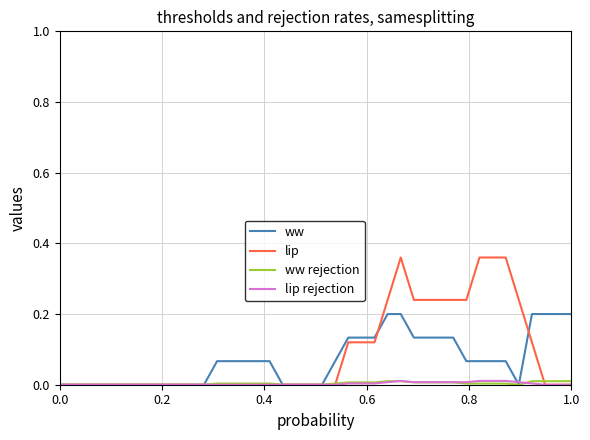

What are all the series names shown in the legend?

ww, lip, ww rejection, lip rejection